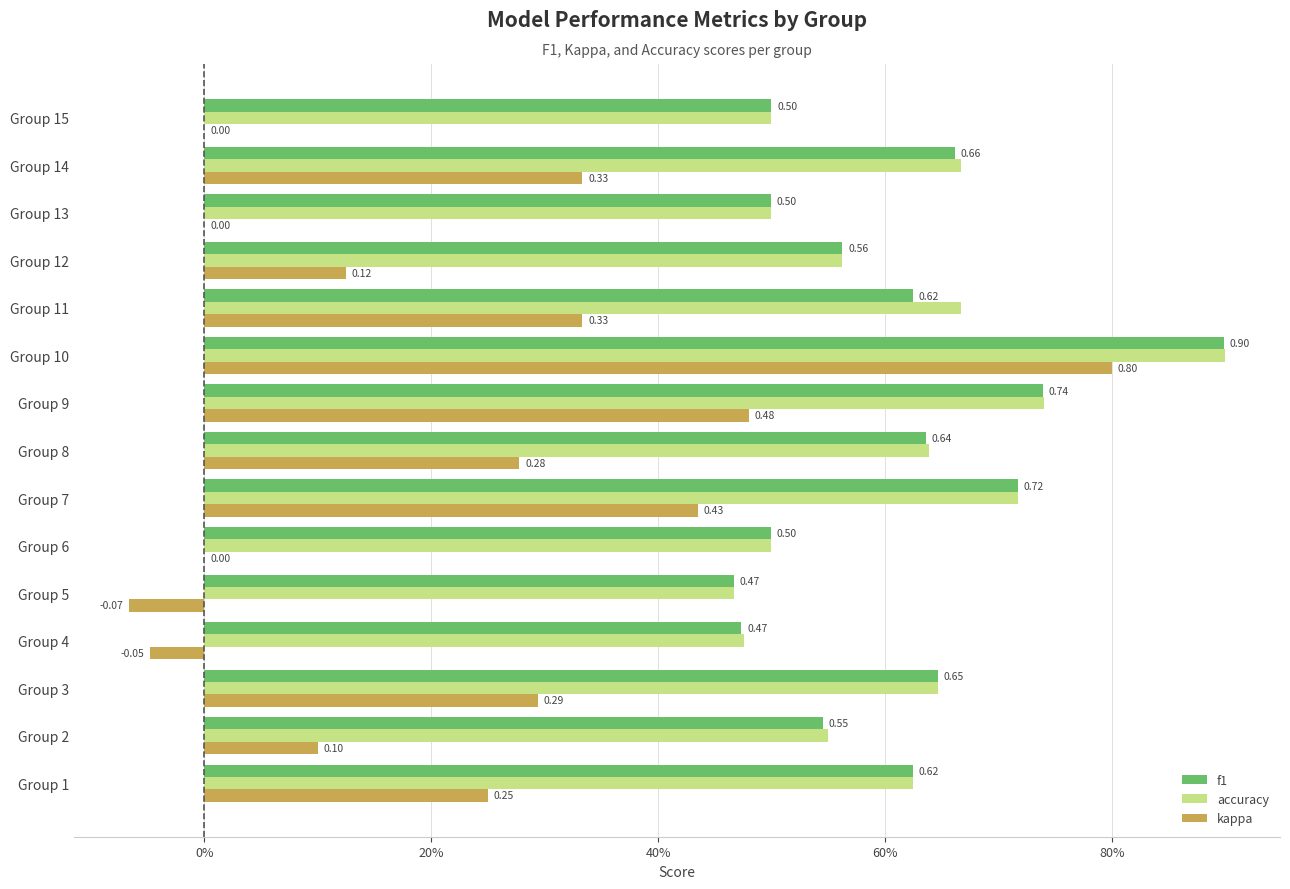

Reading left to right, list all the values displayed in this chart.

f1: 0.6	0.5	0.6	0.5	0.5	0.5	0.7	0.6	0.7	0.9	0.6	0.6	0.5	0.7	0.5
accuracy: 0.6	0.6	0.6	0.5	0.5	0.5	0.7	0.6	0.7	0.9	0.7	0.6	0.5	0.7	0.5
kappa: 0.2	0.1	0.3	-0.0	-0.1	0.0	0.4	0.3	0.5	0.8	0.3	0.1	0.0	0.3	0.0